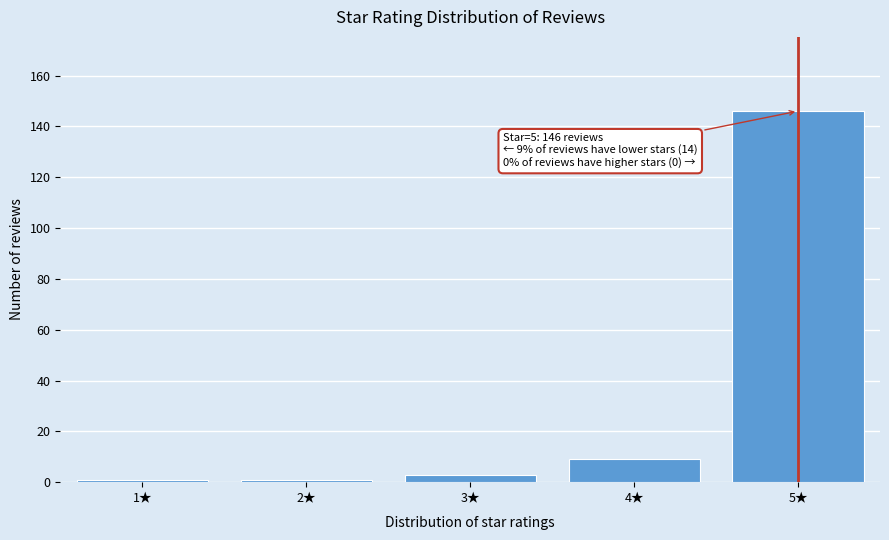

Reading left to right, extract all data points from this chart.

1★=1	2★=1	3★=3	4★=9	5★=146